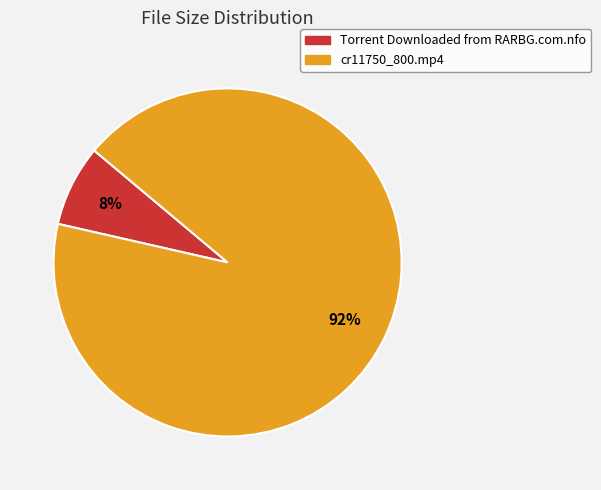

To the nearest percent, what is the average slice percentage?

50%